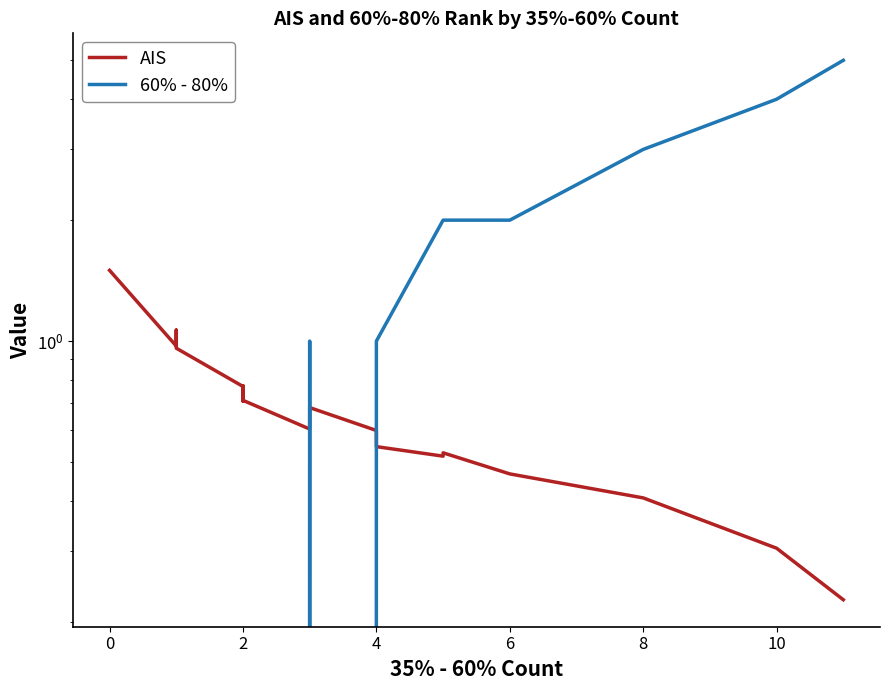

List the series in order of their peak value, highest first.

60% - 80%, AIS